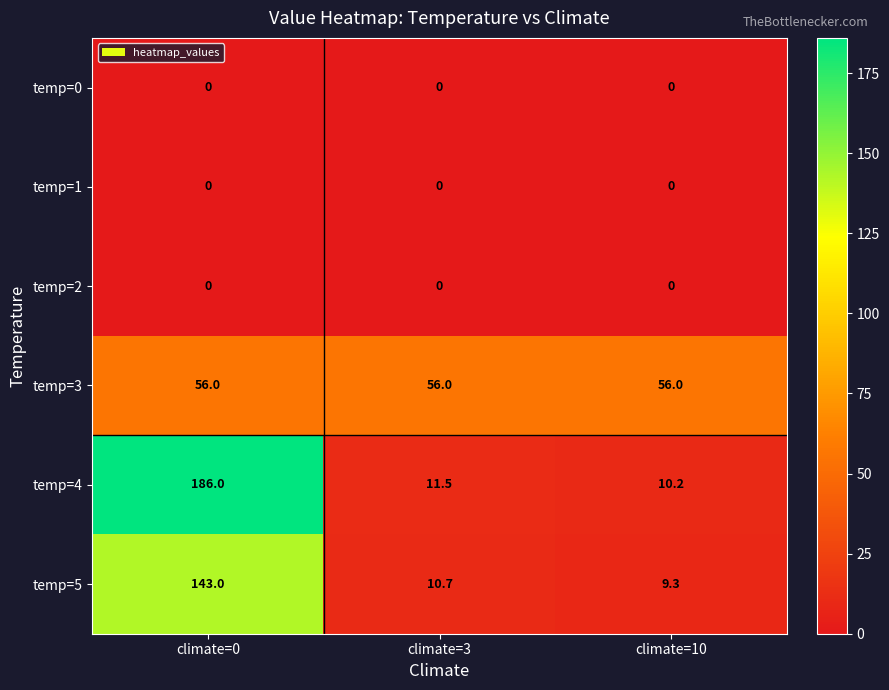

True or false: temp=1 has a value of 0.0 at climate=0.

True